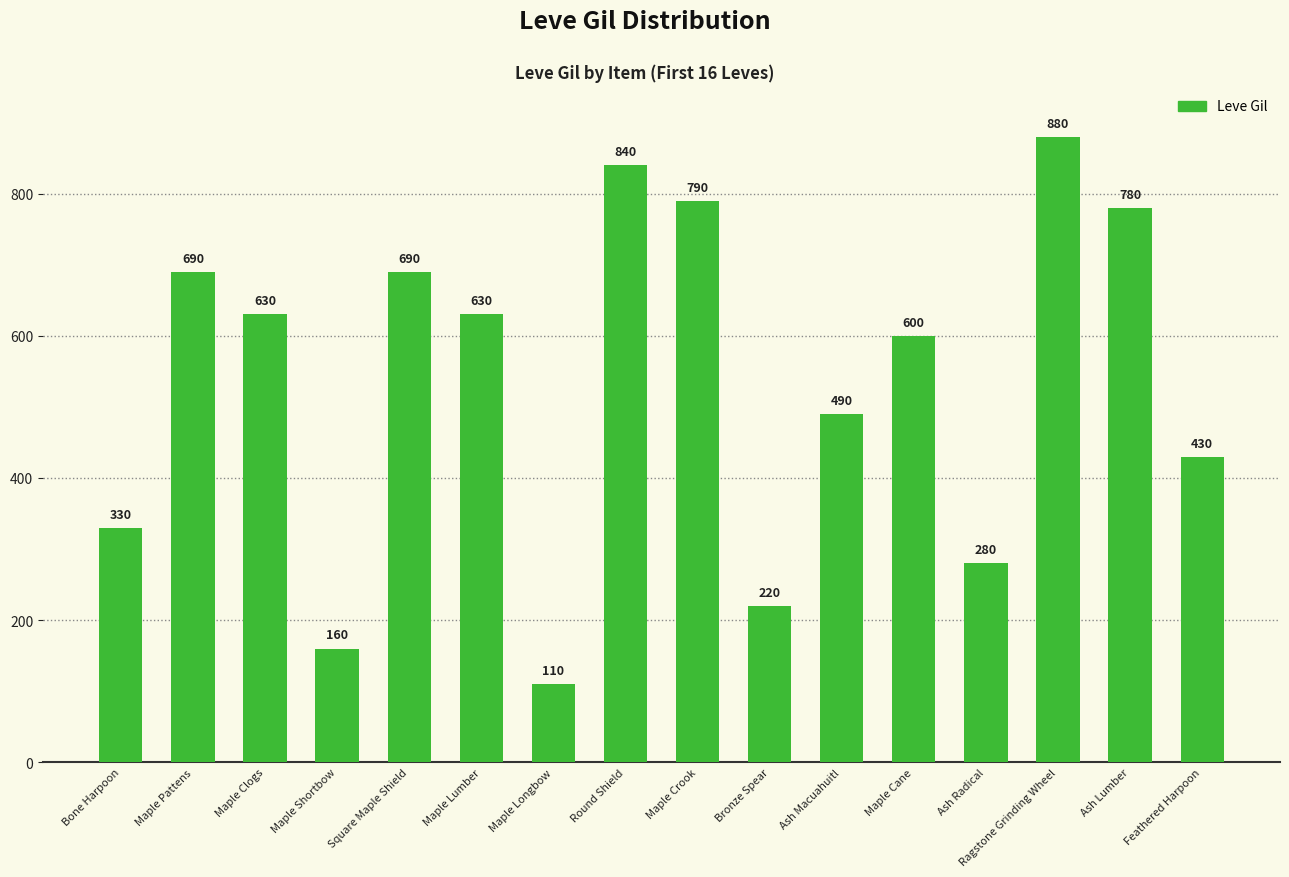

Which label corresponds to the largest value in the chart?

Ragstone Grinding Wheel